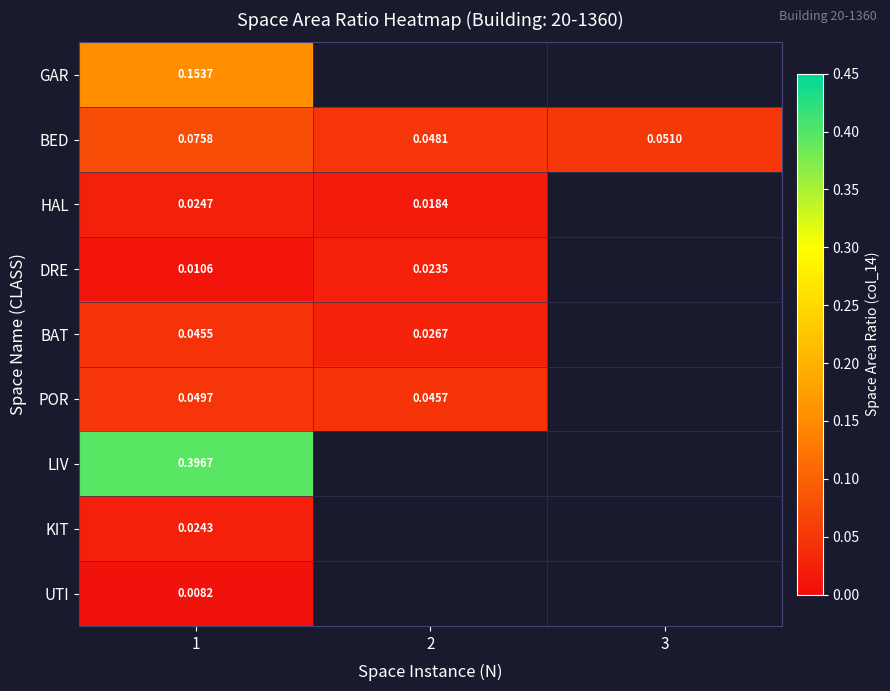

What is the difference between the highest and lowest values at 1?

0.4